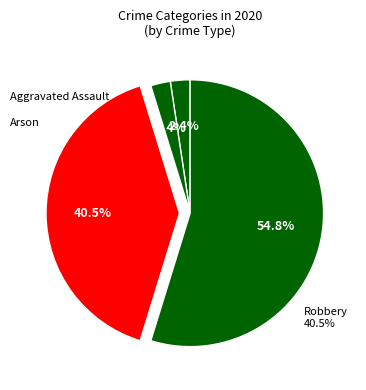

Which slice is the smallest?

Arson